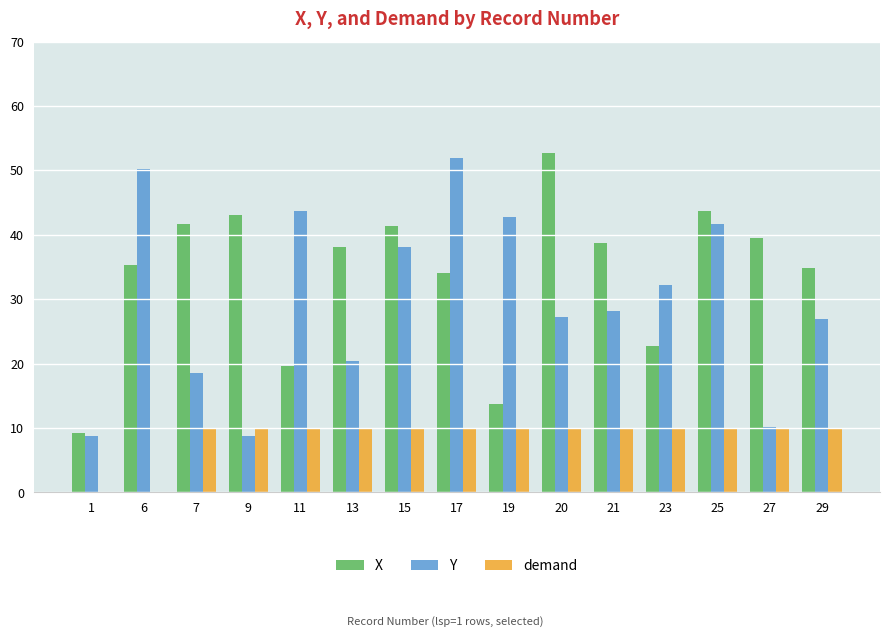

What is the difference between the X values at 20 and 6?

17.4